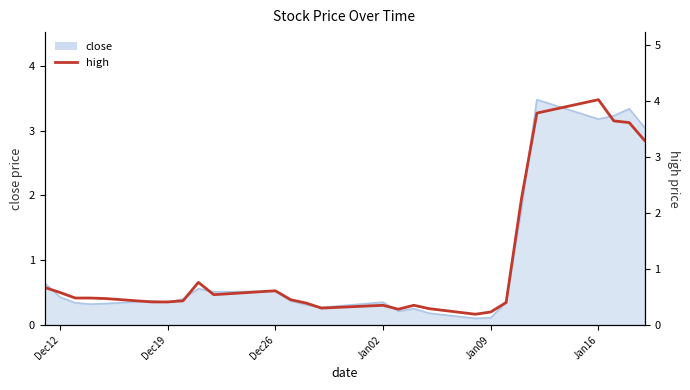

What is the difference between the maximum and minimum values?

3.8